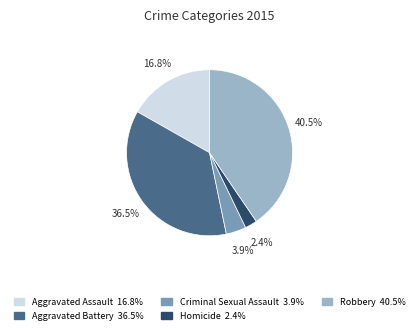

Does Homicide account for over 50% of the chart?

No